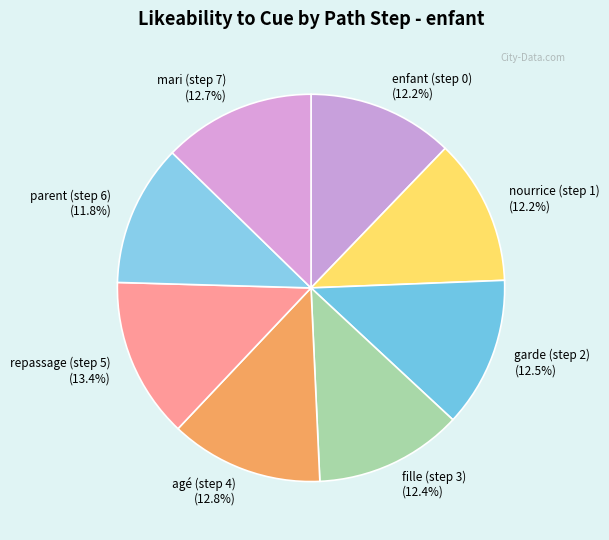

Which has a higher value, parent (step 6) (11.8%) or mari (step 7) (12.7%)?

mari (step 7) (12.7%)